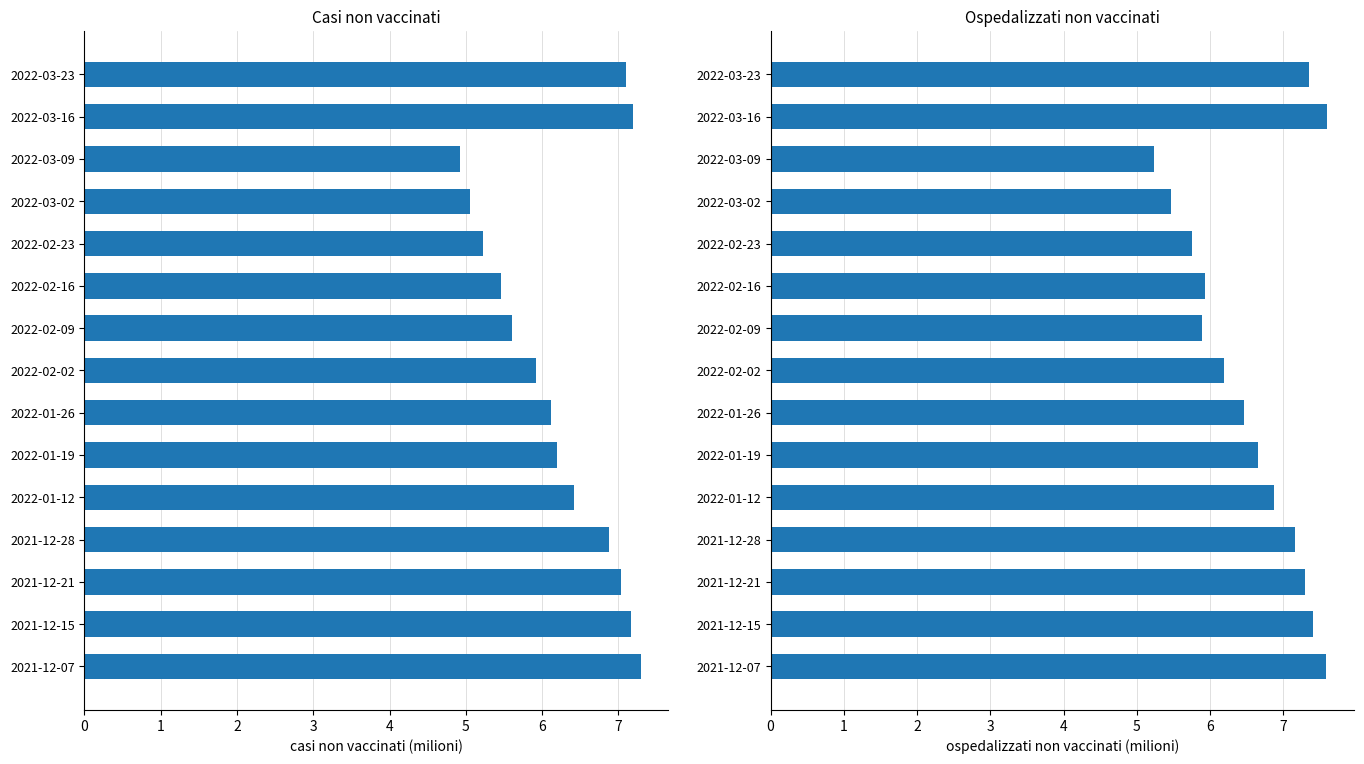

What is the sum of the ospedalizzati non vaccinati values at 2022-03-23 and 2022-02-09?

13.2